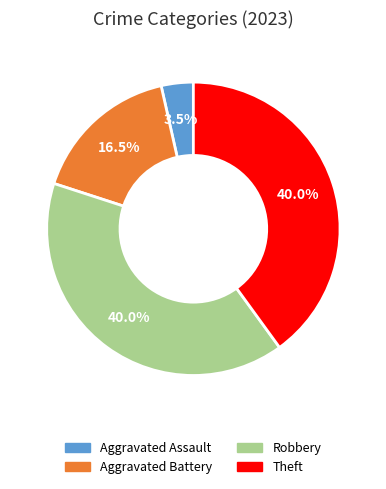

Which category has the smallest portion of the pie?

Aggravated Assault